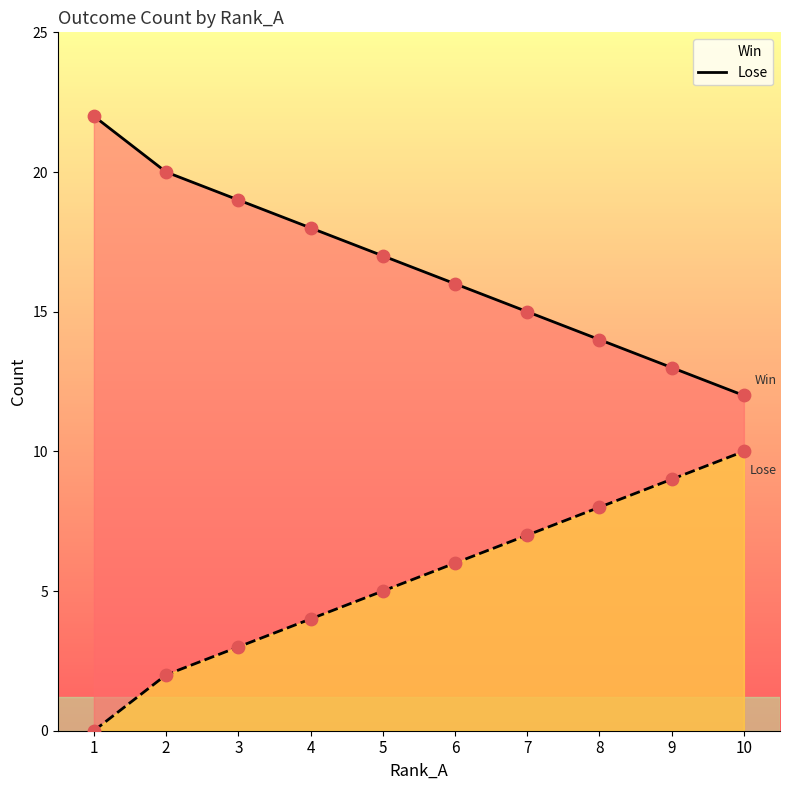

What are all the series names shown in the legend?

Win, Lose